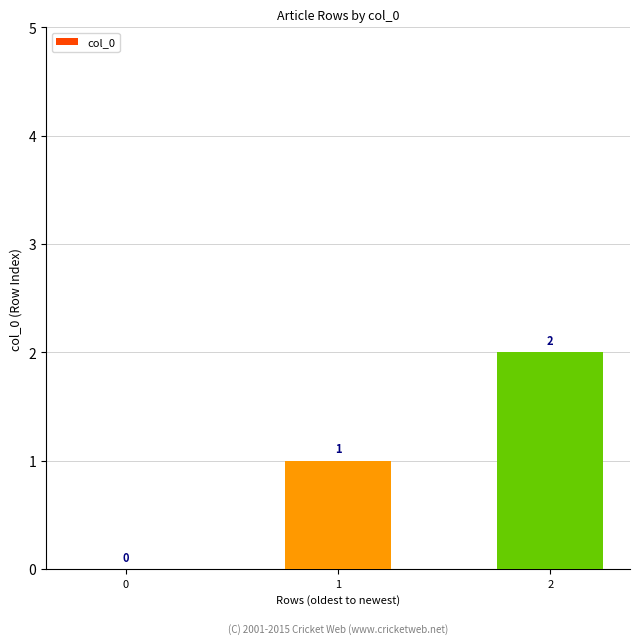

Which has a higher value, 0 or 1?

1